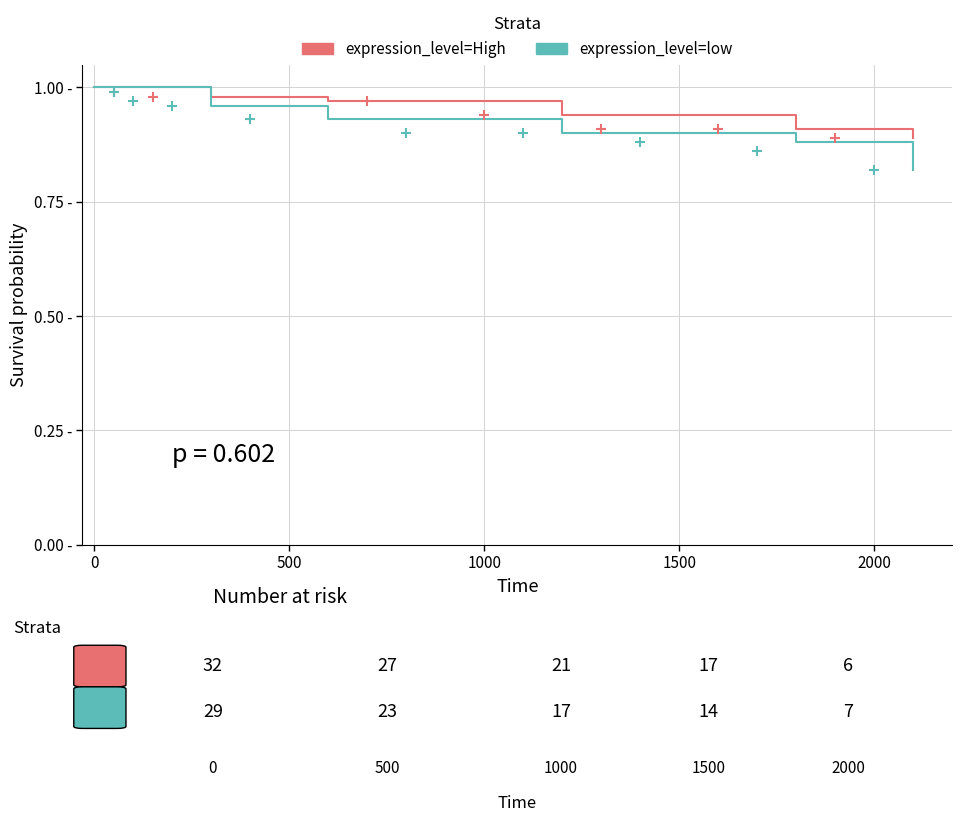

Which series contains the highest Y value?

expression_level=High